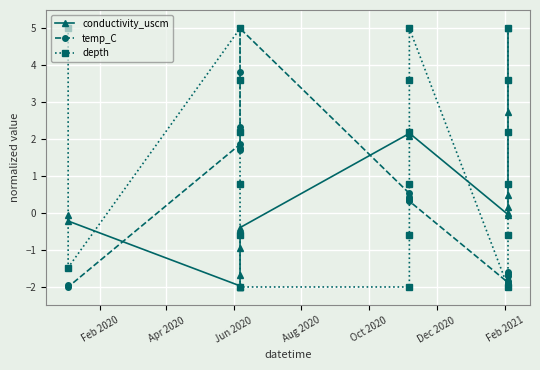

What is the value of the depth point at the 9th from the left?

-2.0